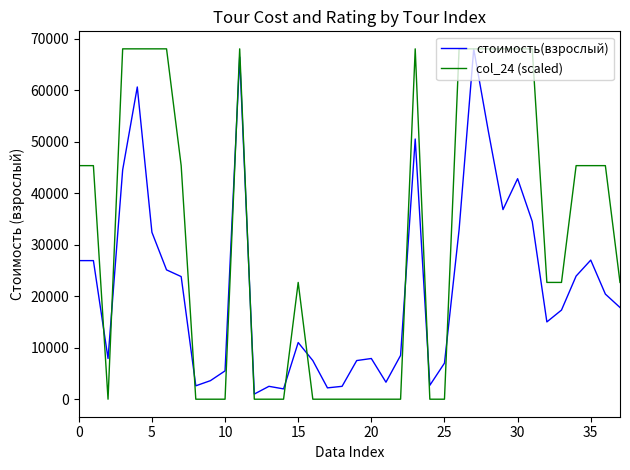

Which series has the widest spread of values?

col_24 (scaled)